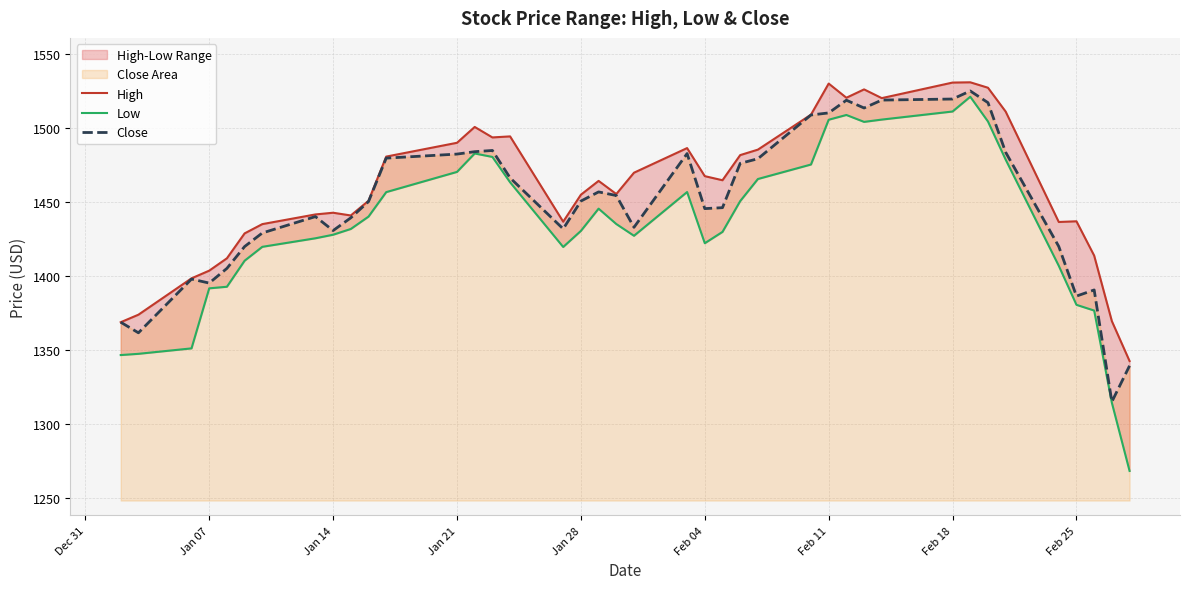

What is the highest value of the Close series?

1524.9